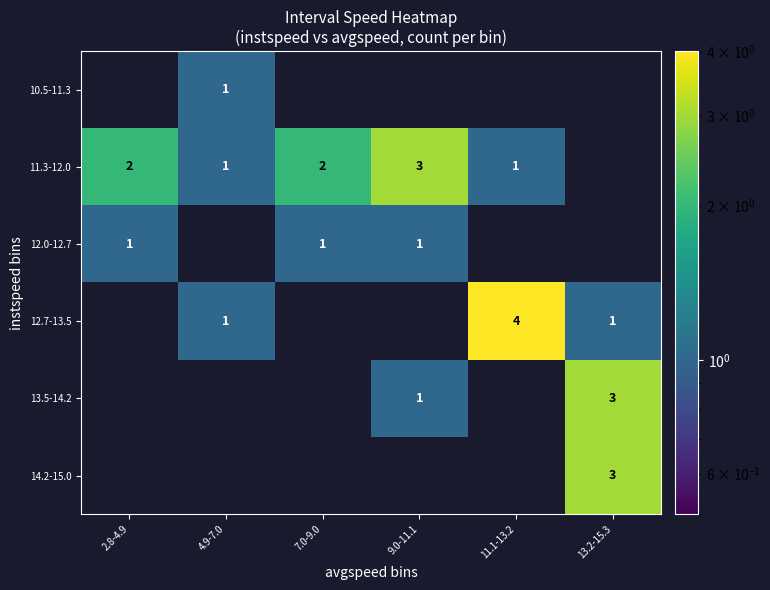

The value of 11.3-12.0 at 2.8-4.9 is 2. True or false?

True